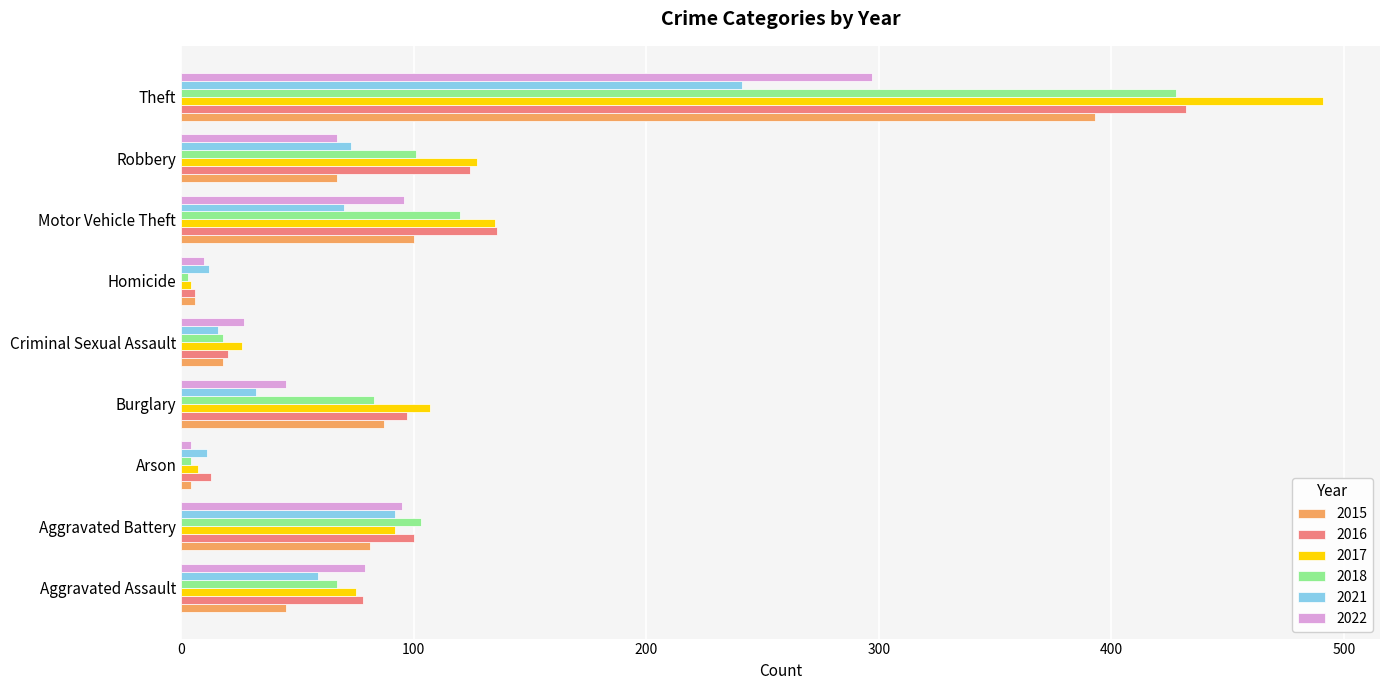

What is the average value of the 2015 series?

89